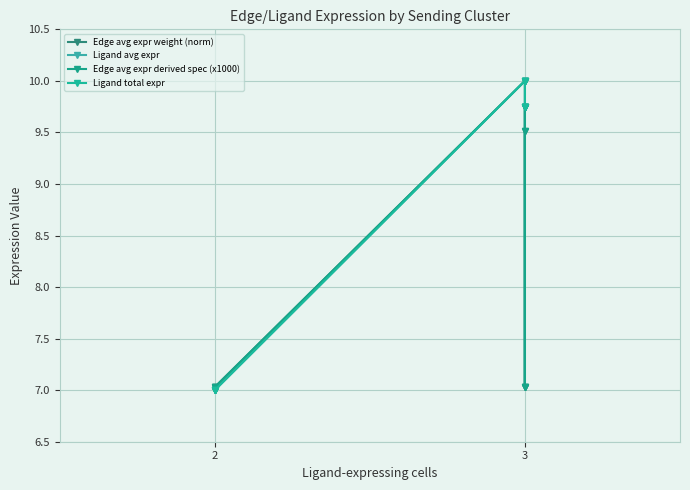

At which category is the sum across all series the highest?

3